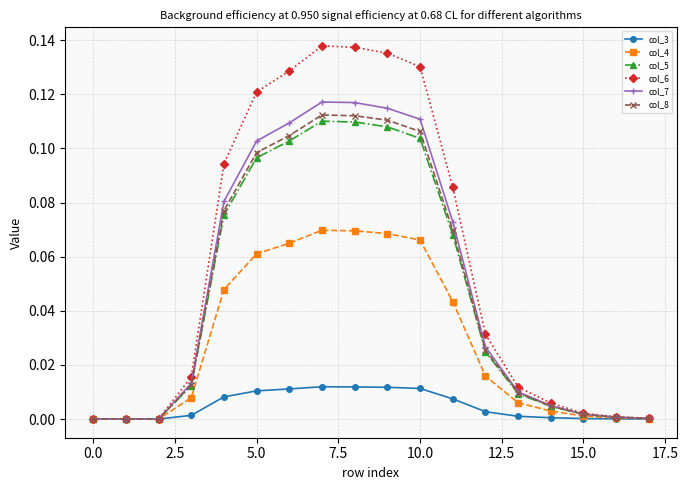

What is the sum of all col_8 values?

0.8